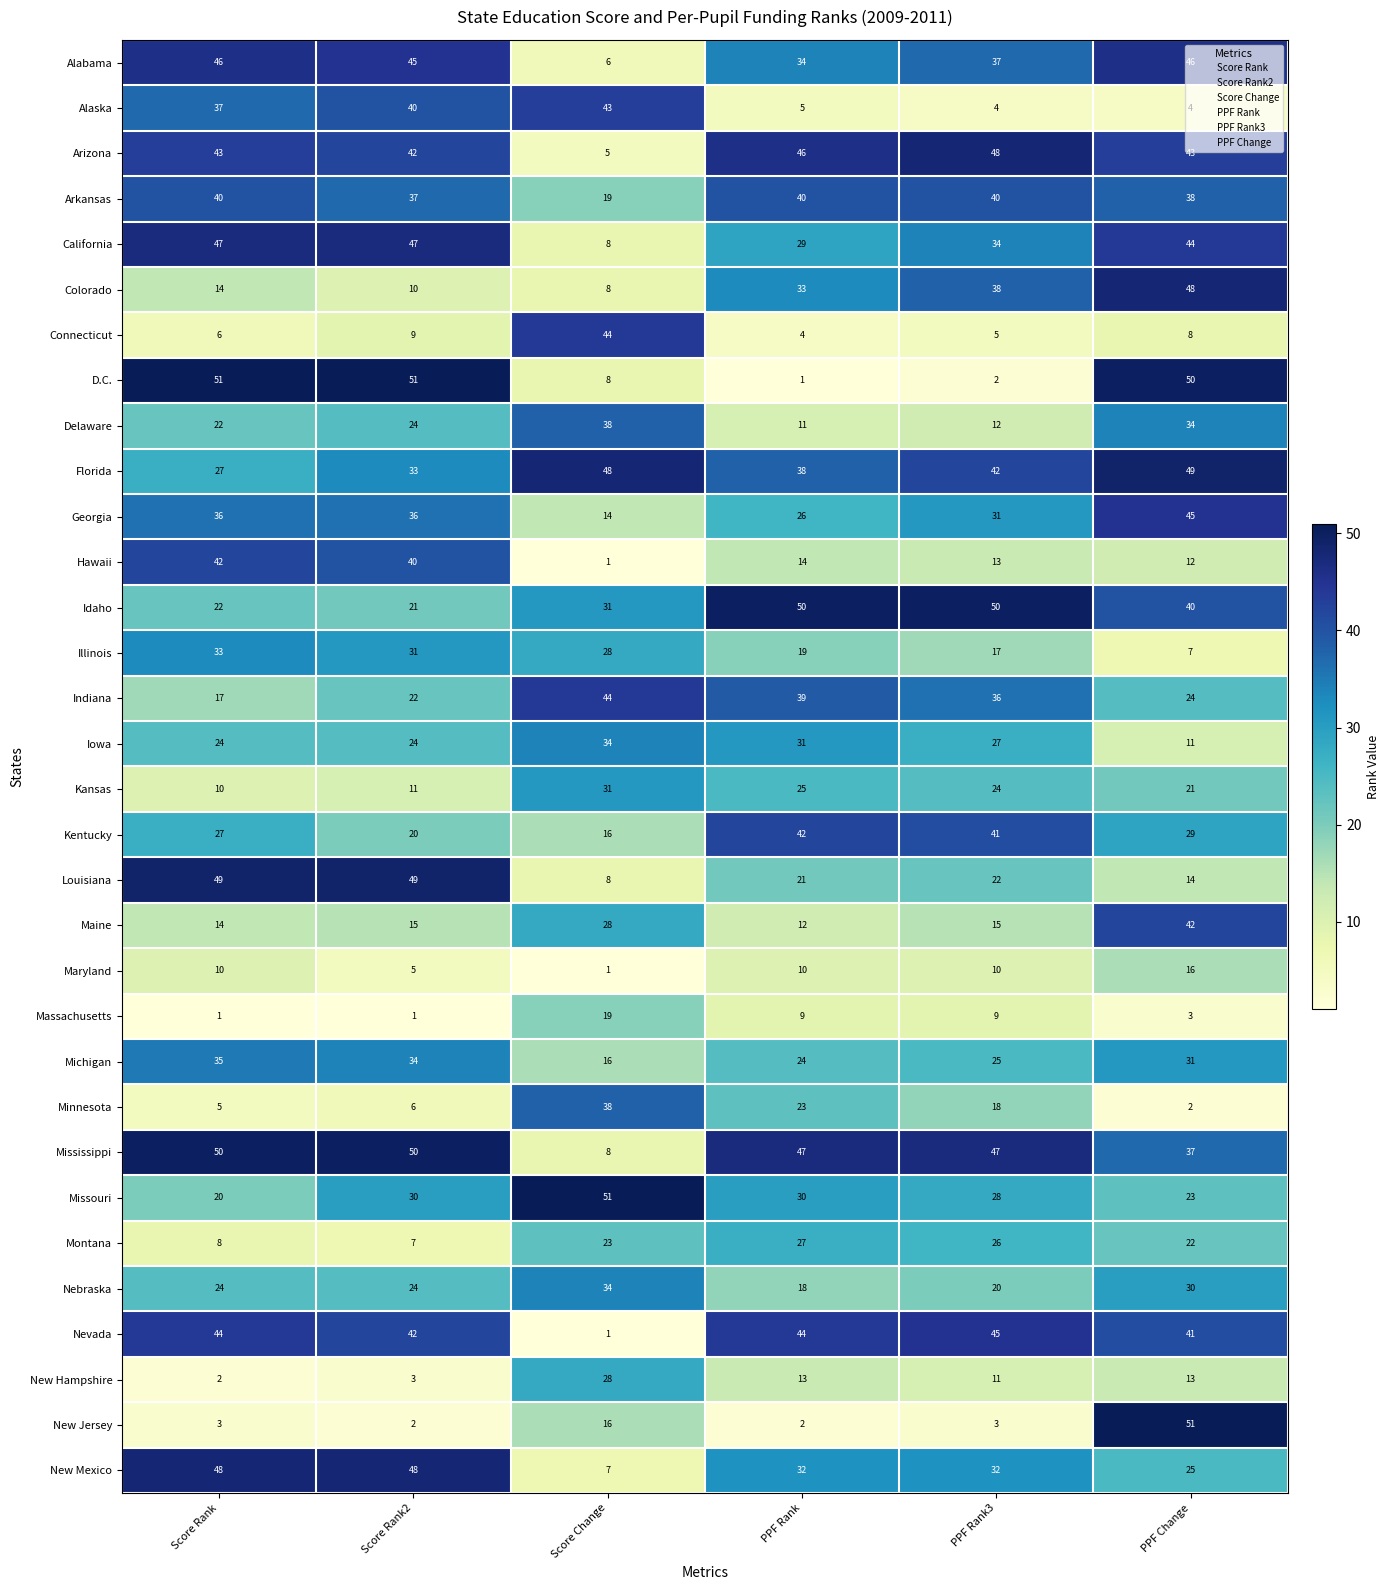

Where is Maine nearest to the value 27?

Score Change